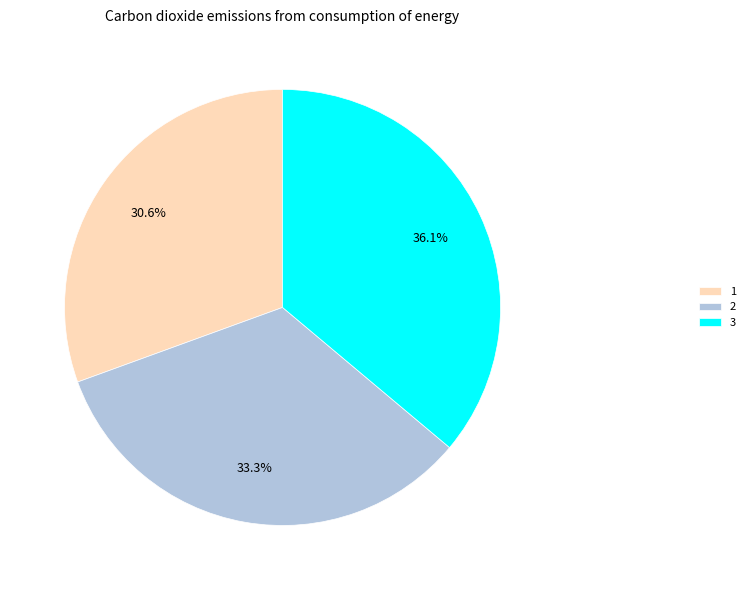

What percentage do 2 and 1 together represent?

63.9%